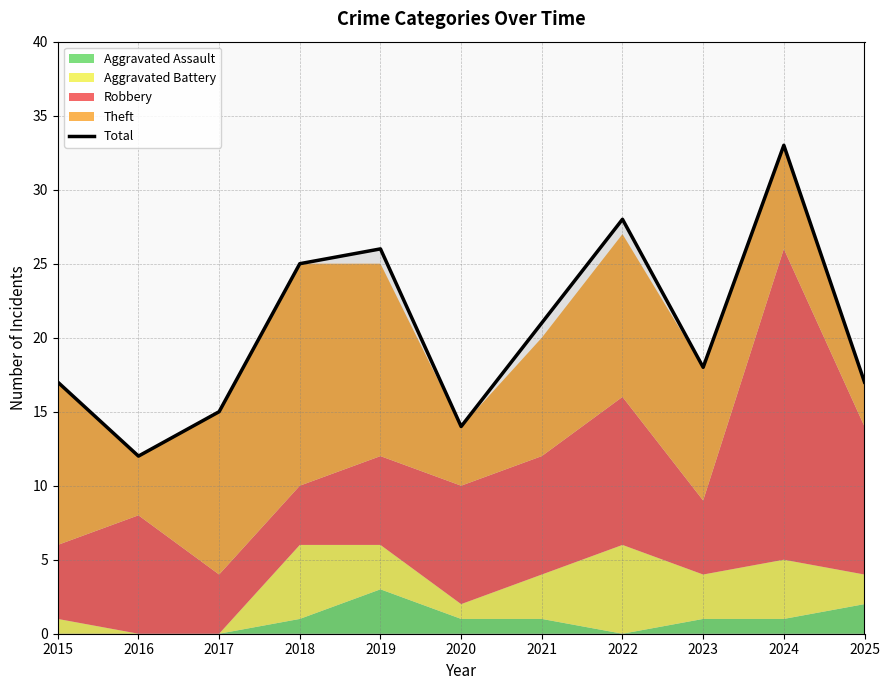

What is the change in value from 2021 to 2024?

+12